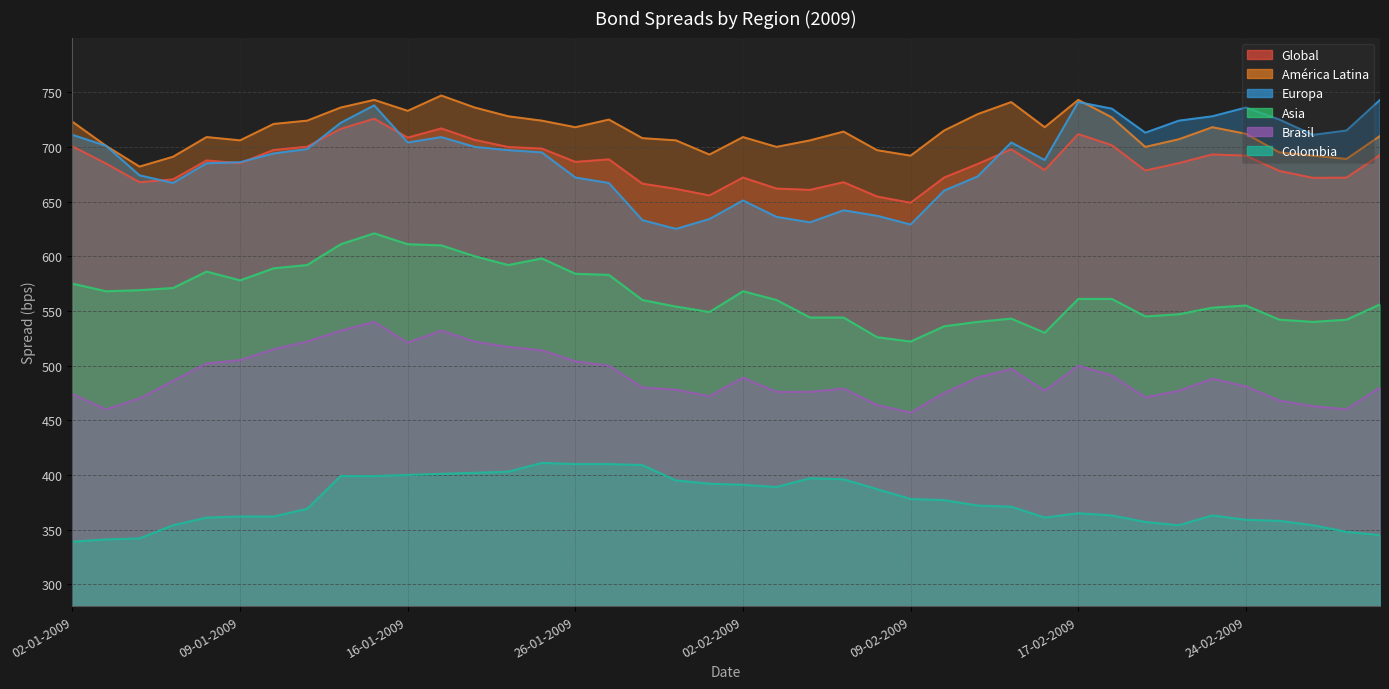

True or false: Global and América Latina cross at least once.

False